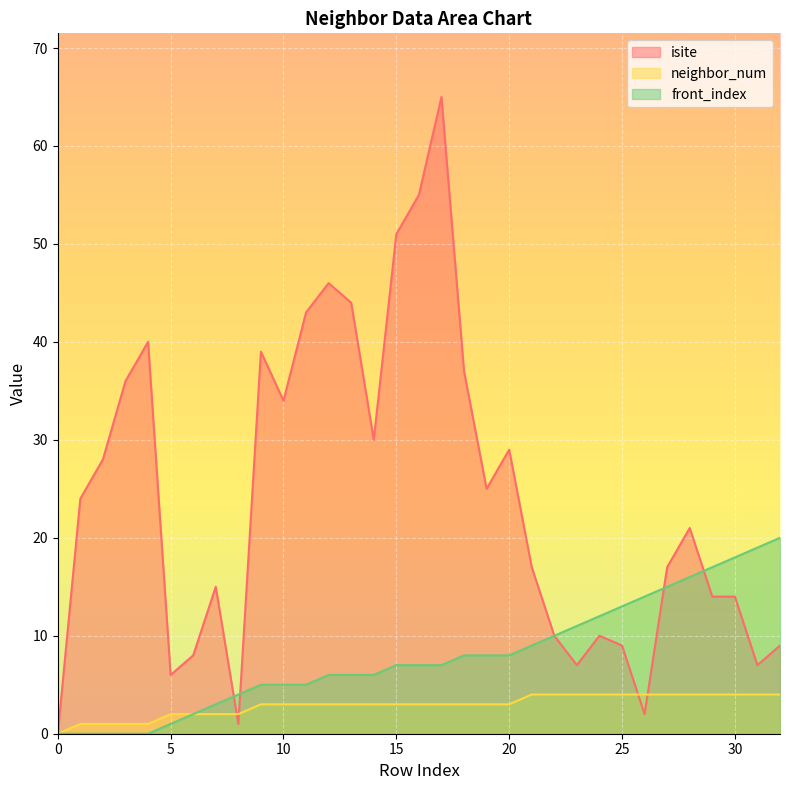

The isite series shows 10 at 5. True or false?

False